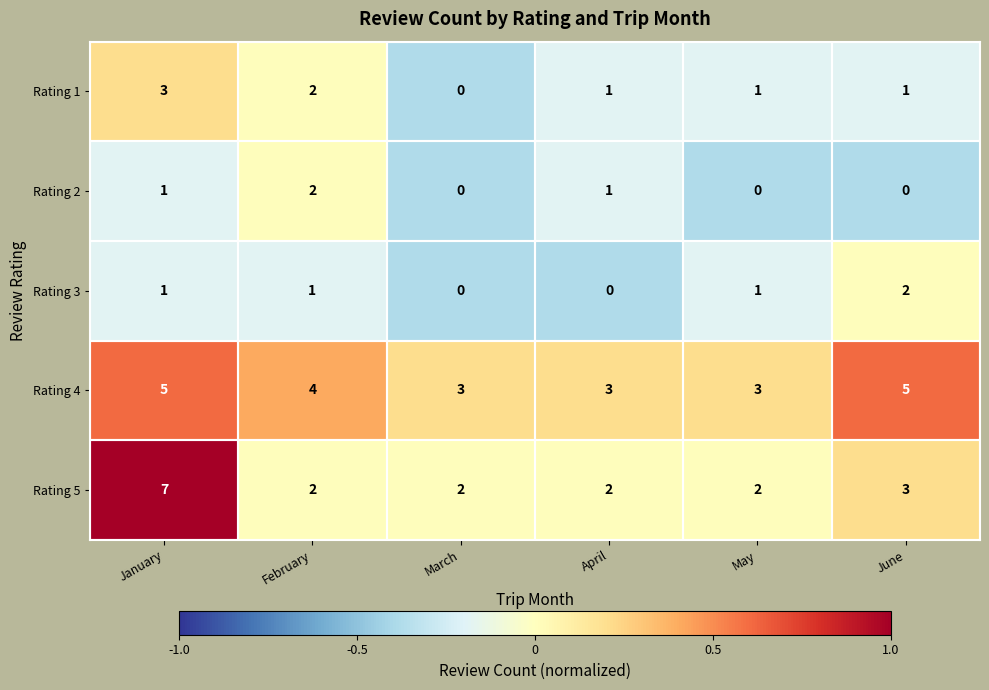

What is the difference between the maximum and minimum values in the Rating 5 series?

5